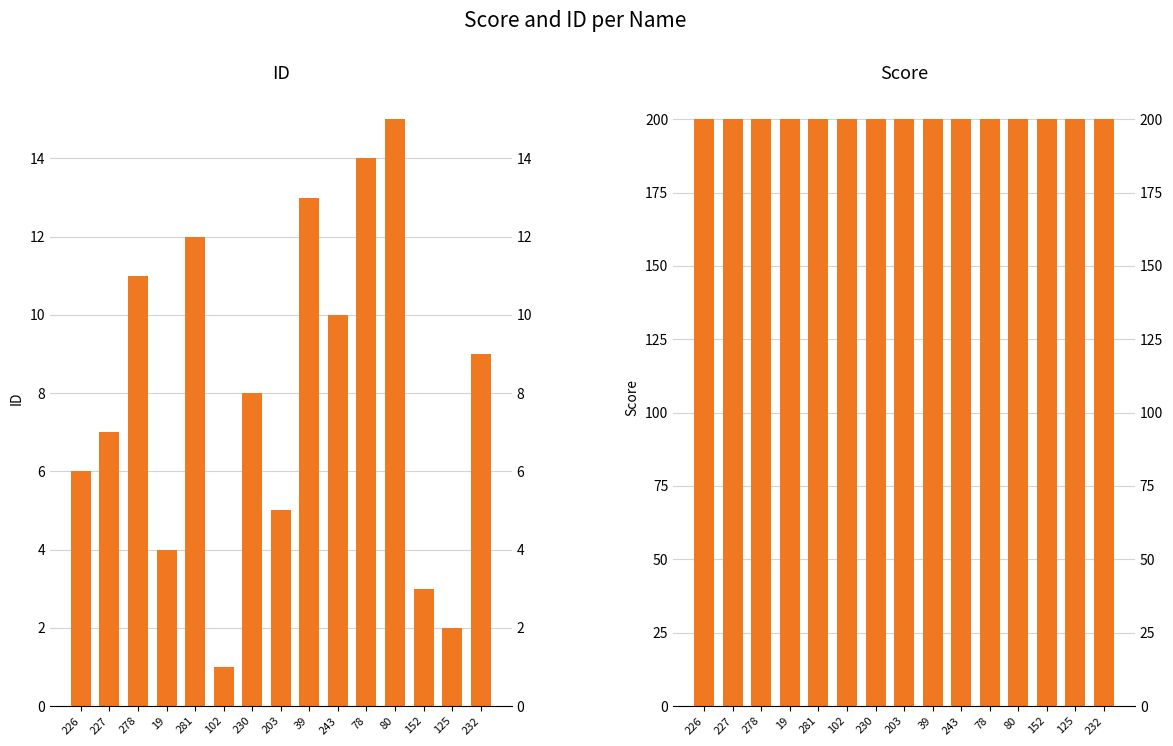

What is the label of the 6th bar from the right?

243